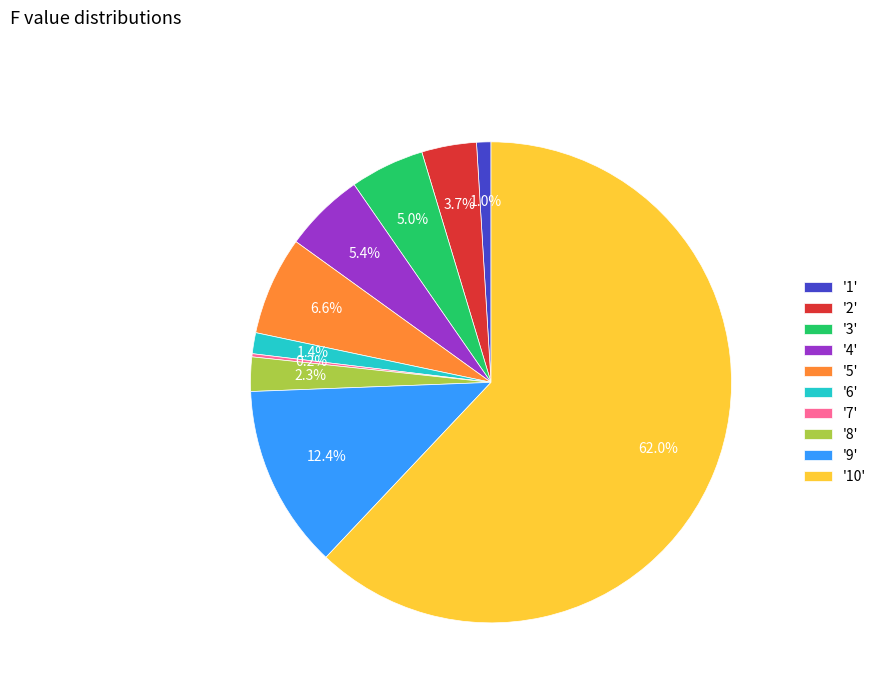

What portion of the pie excludes '9'?

87.6%